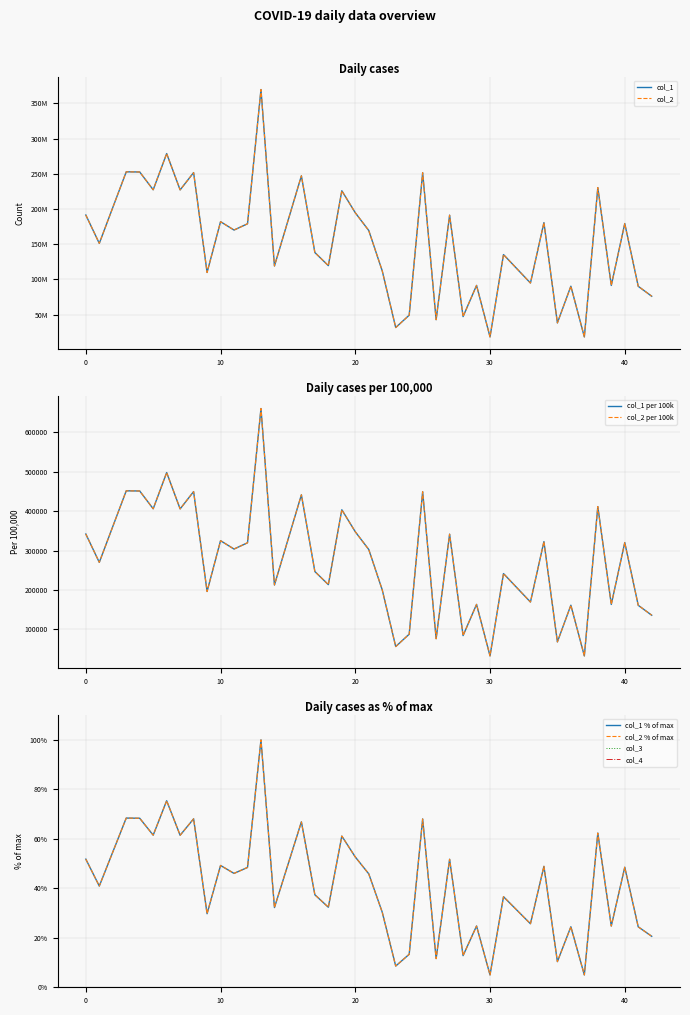

Which series has the widest spread of values?

col_1